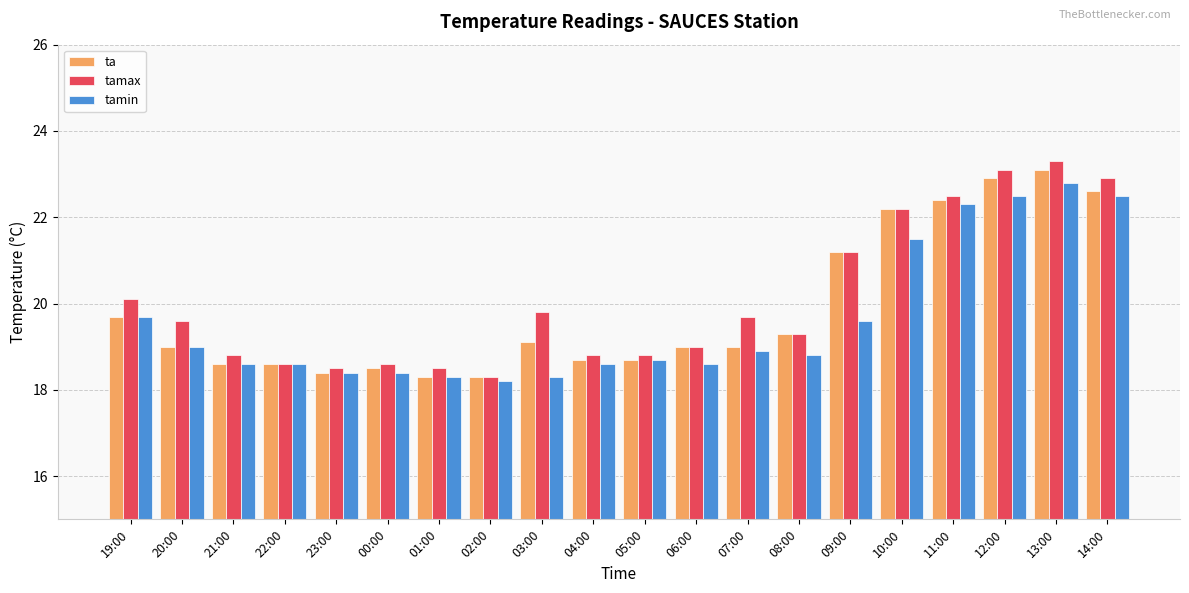

What is the average value of the tamin series?

19.6